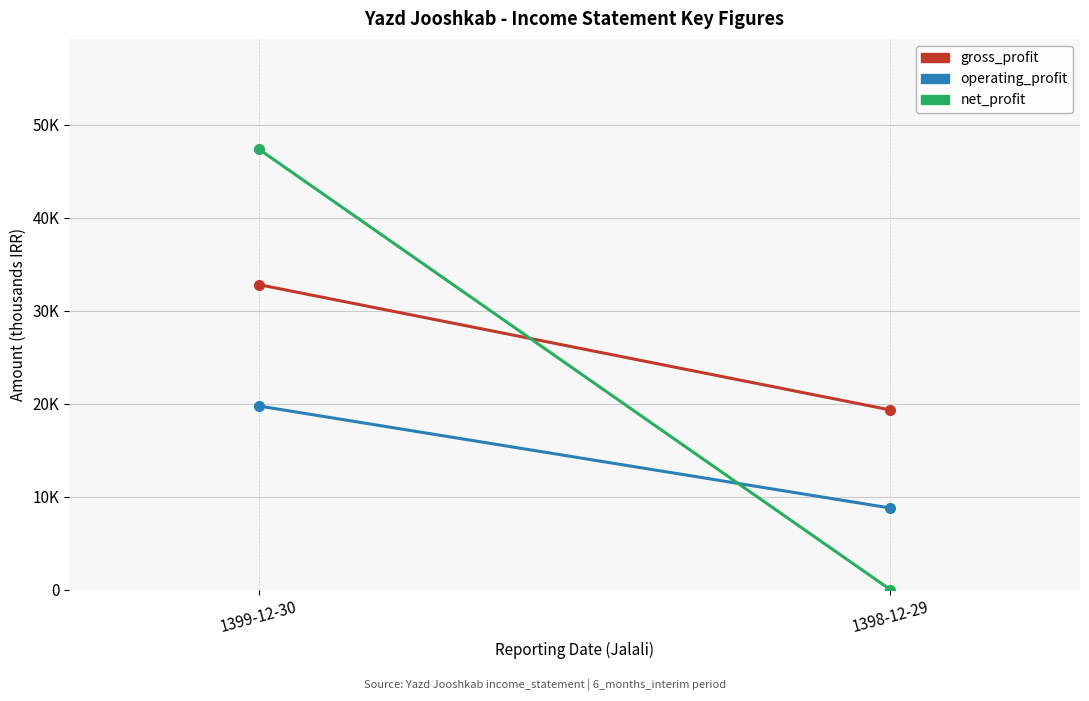

What is the sum of the gross_profit values at 1398-12-29 and 1399-12-30?

52138